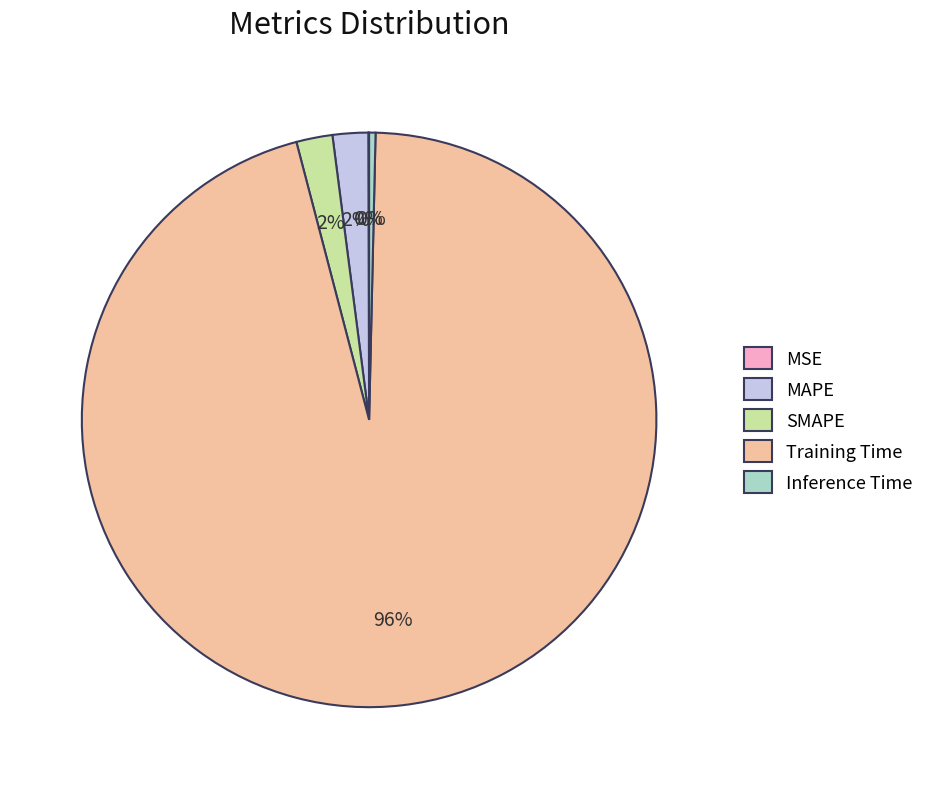

Is it true that Inference Time is 15% of the pie?

False